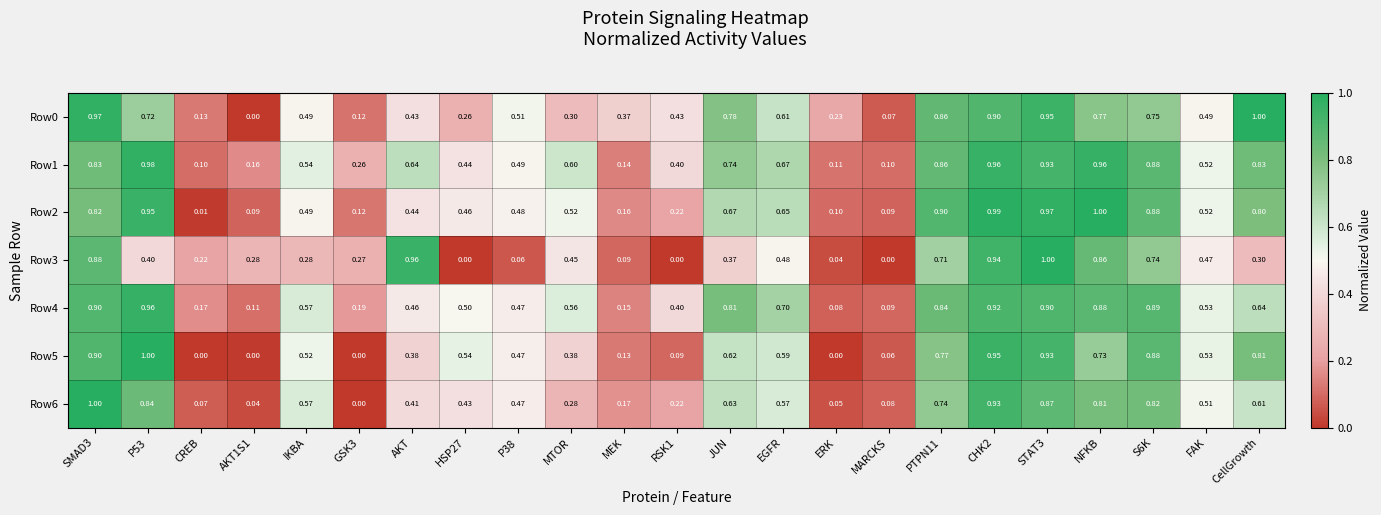

How many data points does each series have?

23